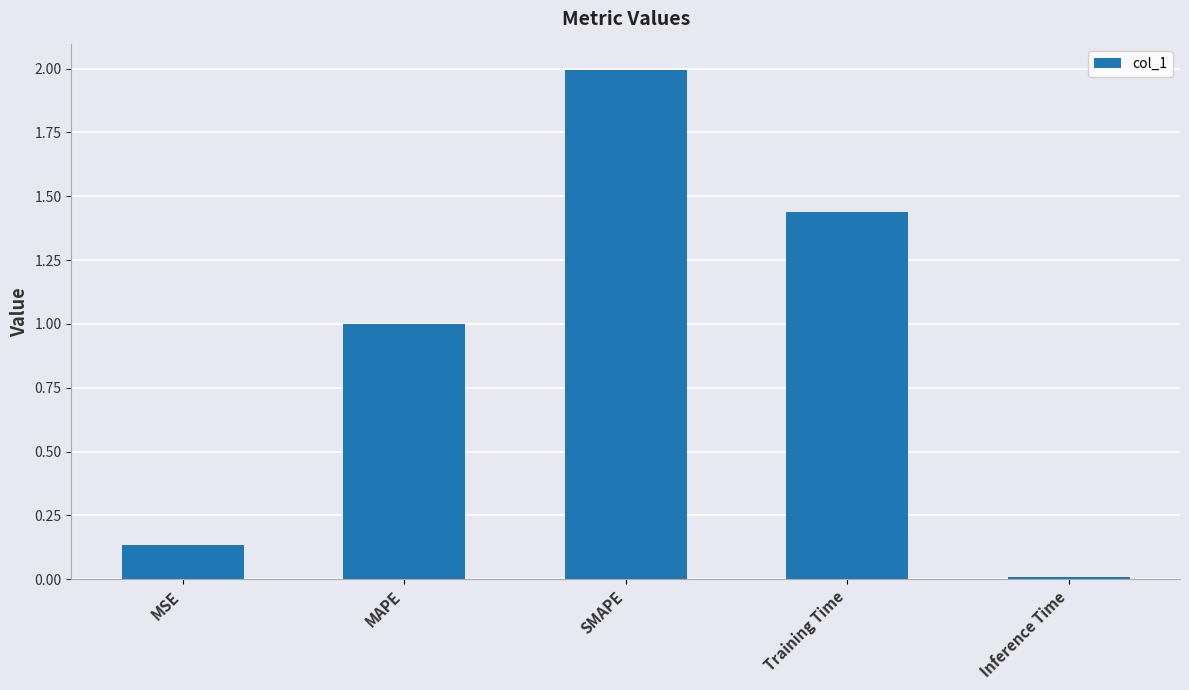

What is the sum of all values?

4.6